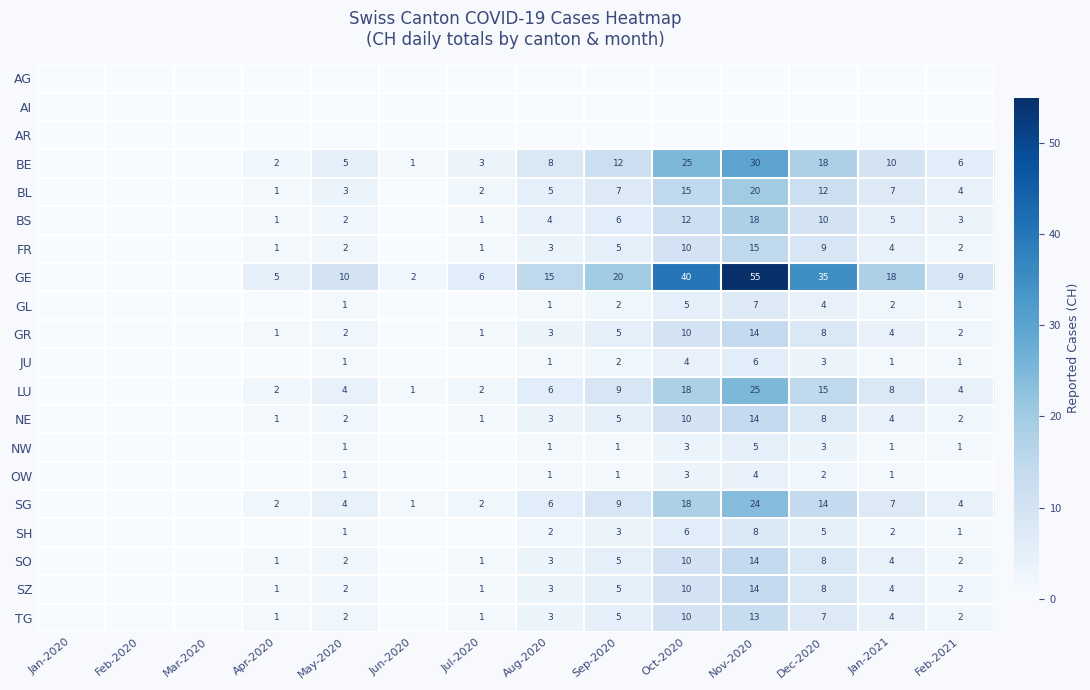

The value of SZ at Jul-2020 is 2. True or false?

False